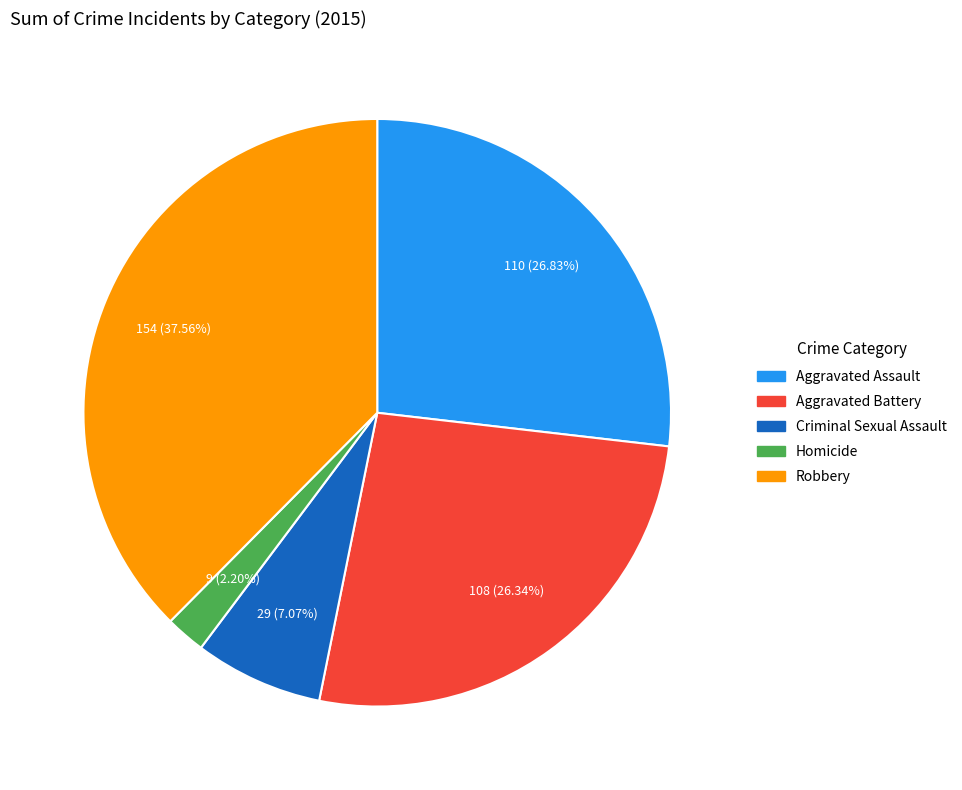

What is the smallest slice in the pie chart?

Homicide